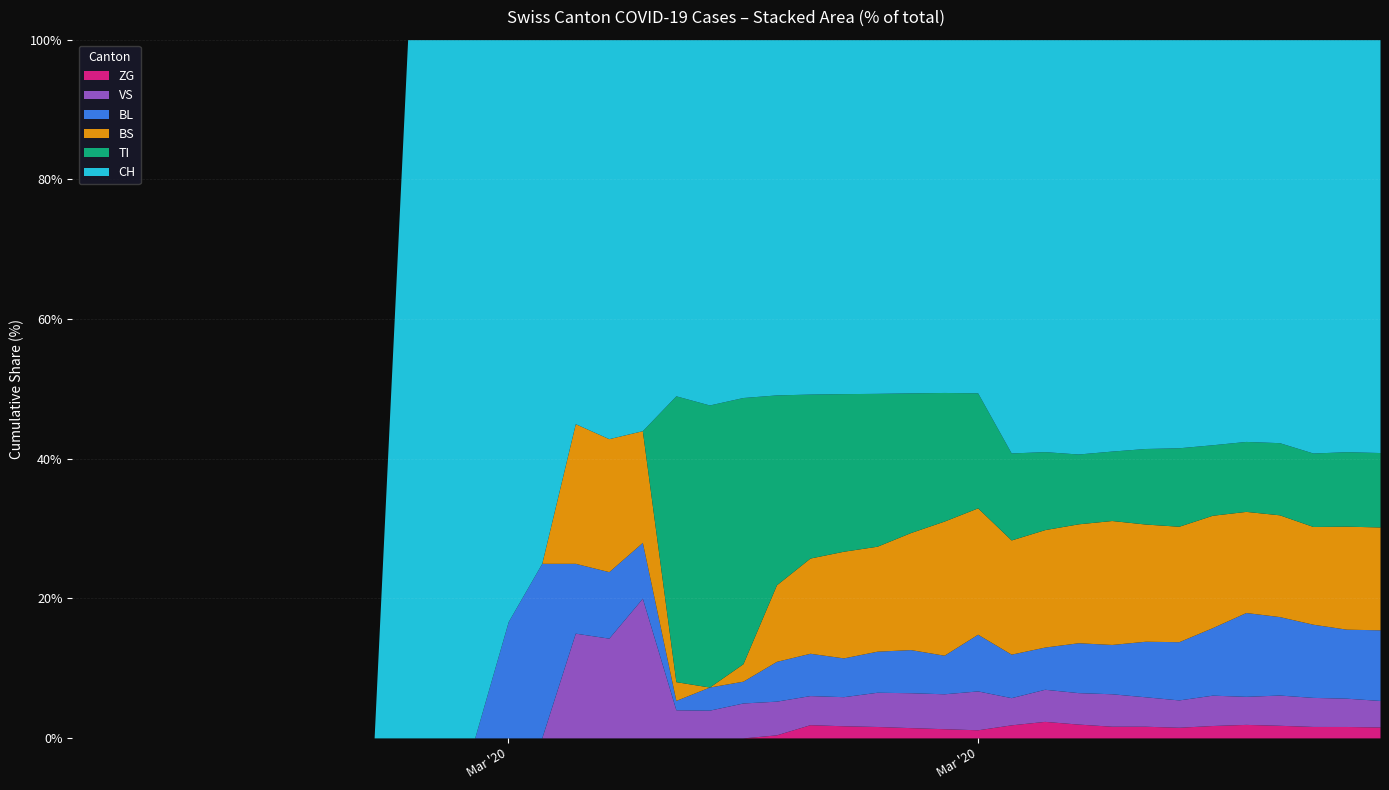

How many intersections are there between VS and BL?

2